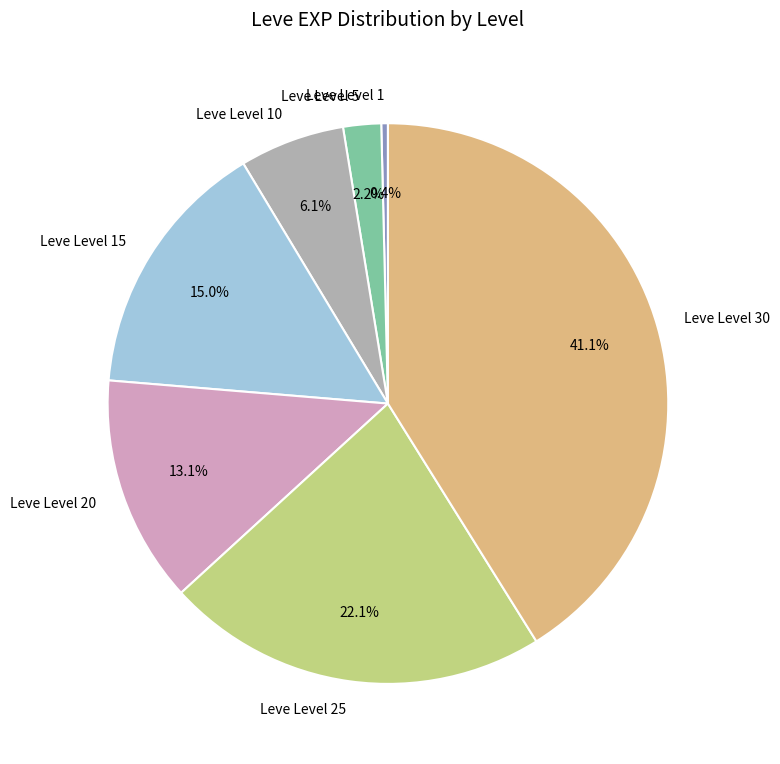

To the nearest percent, what is the difference between the largest and smallest slice percentages?

41%